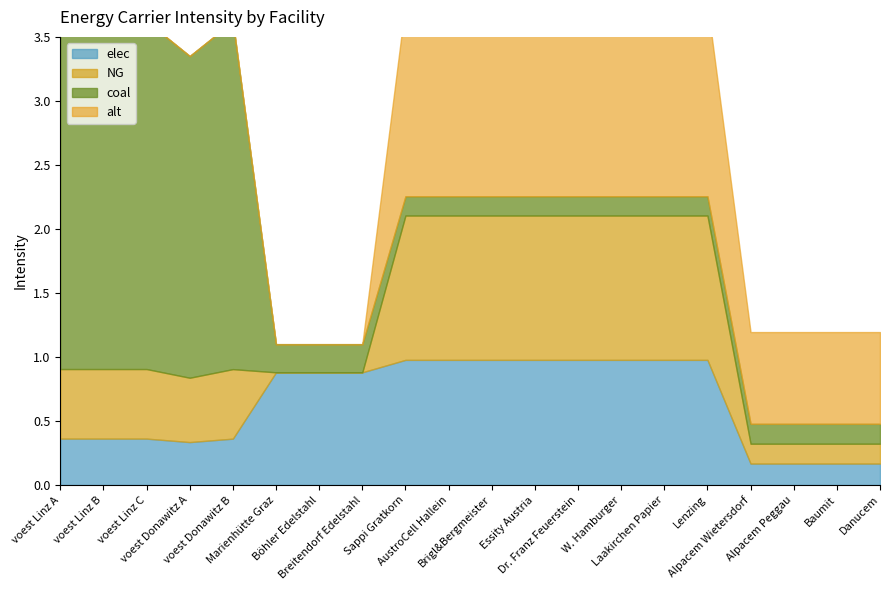

Where do elec and NG first cross each other?

voest Donawitz B and Marienhütte Graz